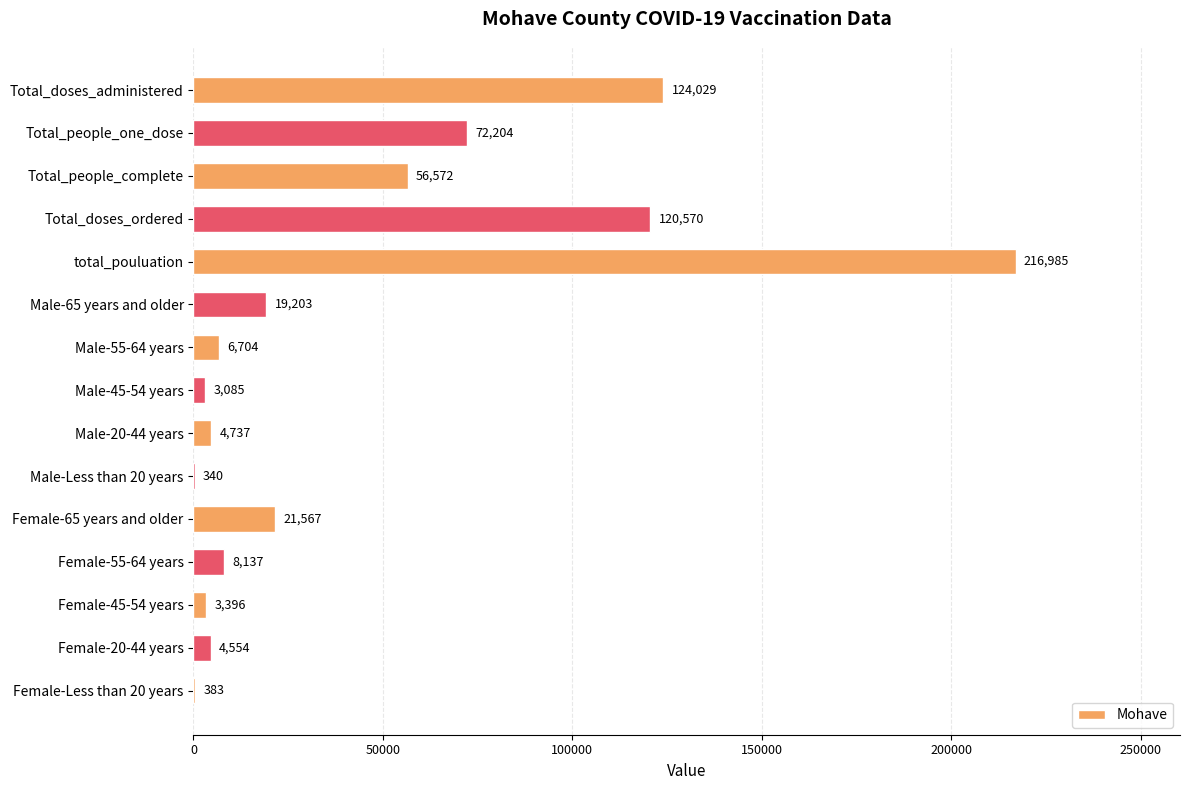

What is the greatest value displayed?

216985